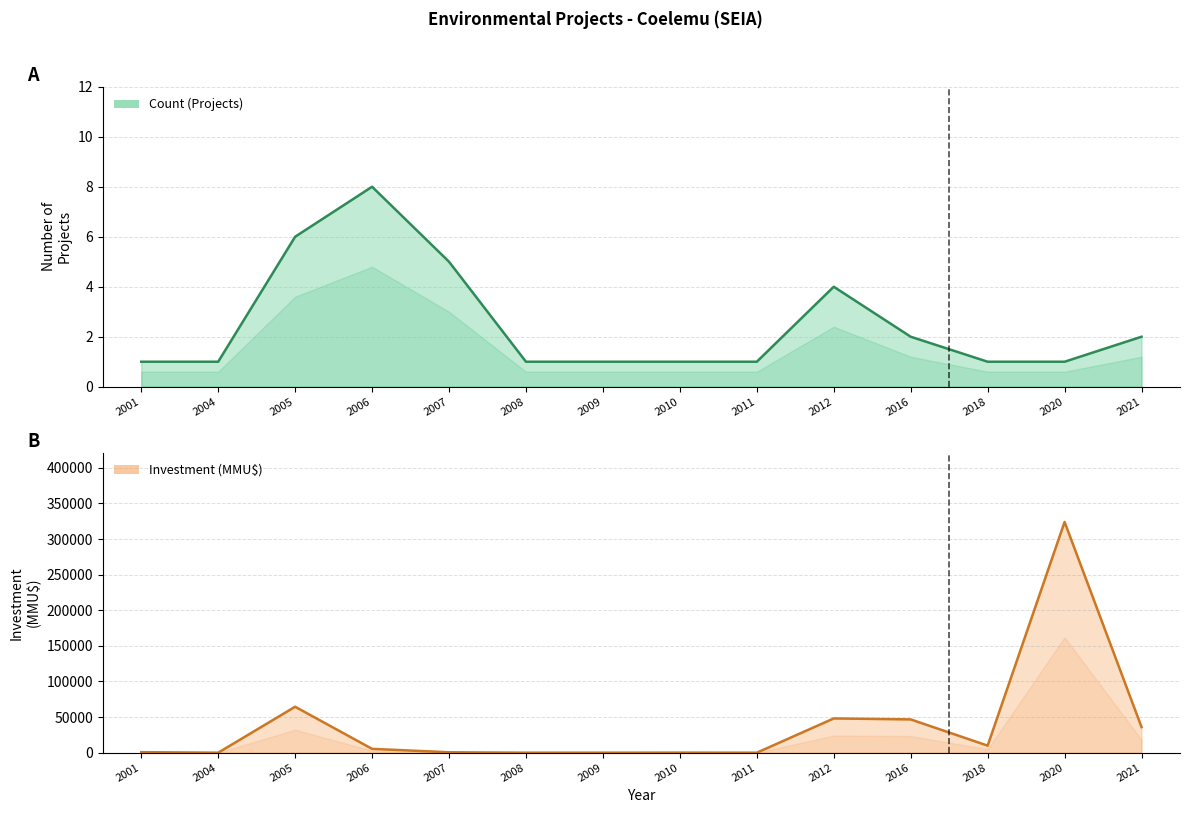

Is it true that Investment(MMU$) equals 21401 at 2005?

False